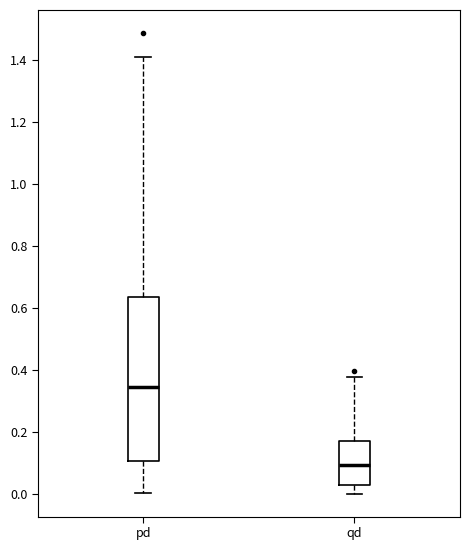

Reading left to right, transcribe this box plot: for each box, give where its median line is, the range the box spans, and where its two whiskers end, as read against the y-axis. The values are not printed on the chart, so give them approximately, as read against the axis.

pd: median 0.34, box 0.10 to 0.64, whiskers 0.00 to 1.40
qd: median 0.10, box 0.02 to 0.16, whiskers 0.00 to 0.38